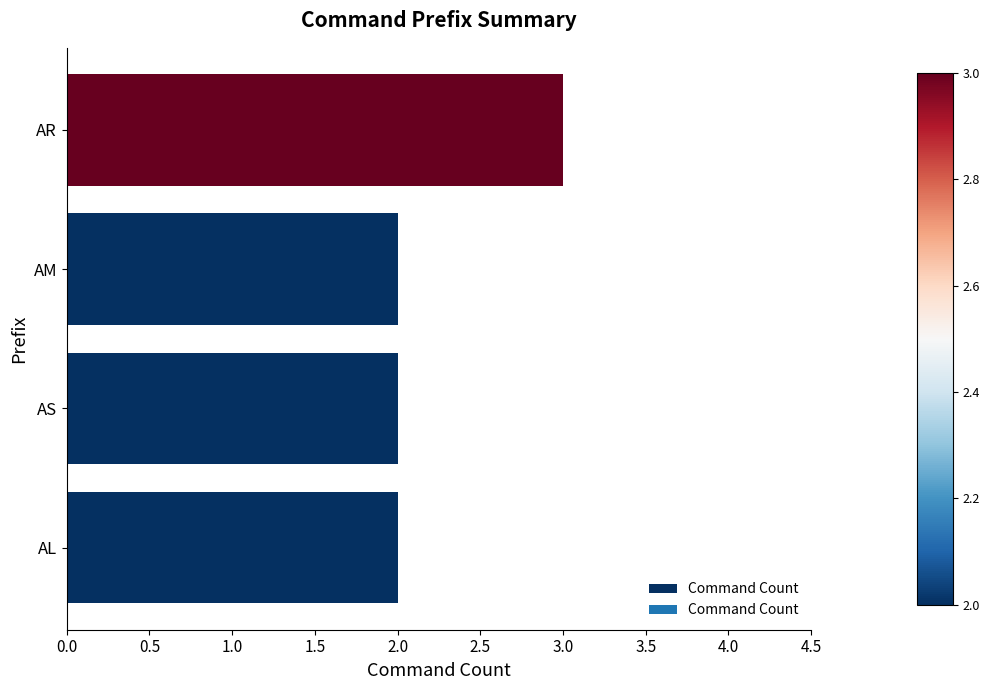

What is the sum of all values?

9